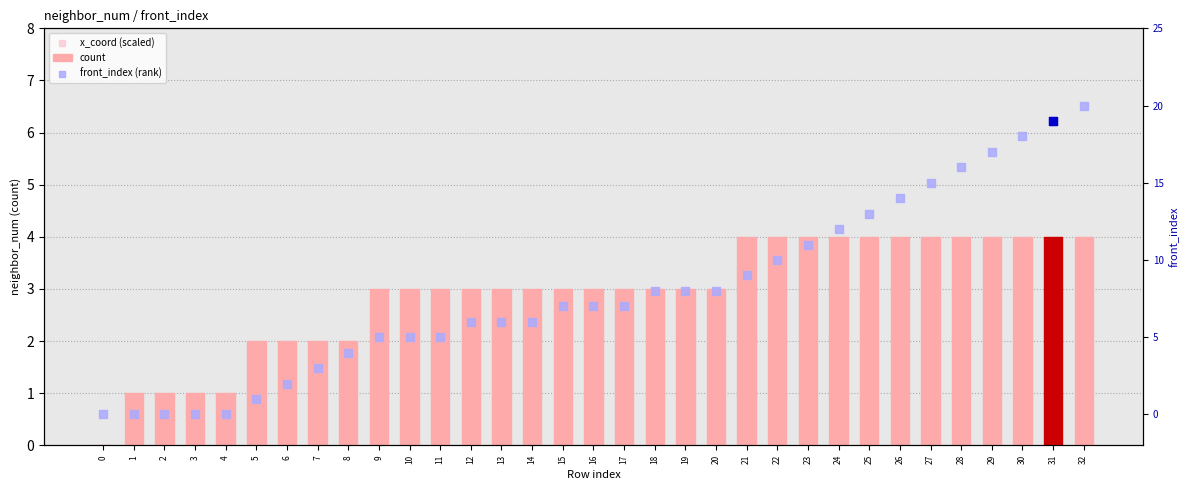

Which series contains the highest Y value?

x_coord (scaled)